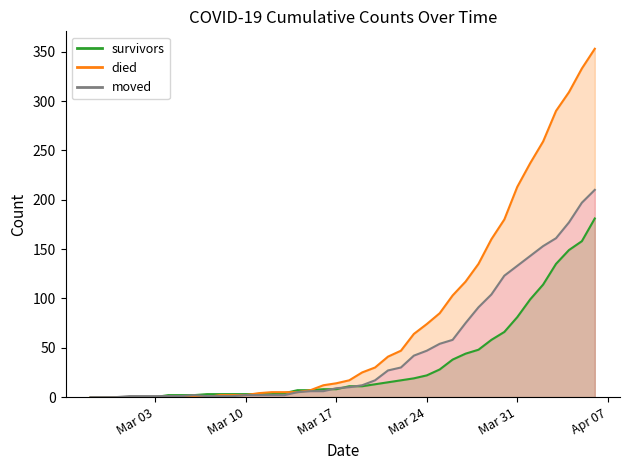

The value of moved at 2020-03-29 is 176. True or false?

False